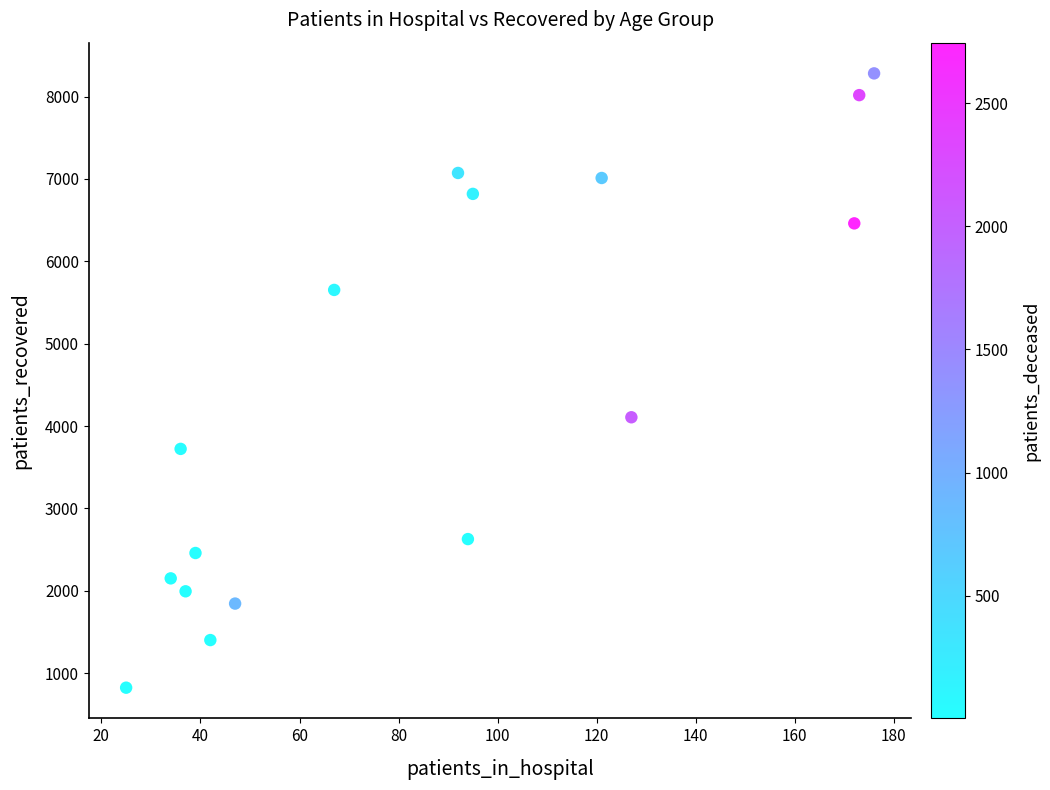

What is the range of X values (max minus min)?

151